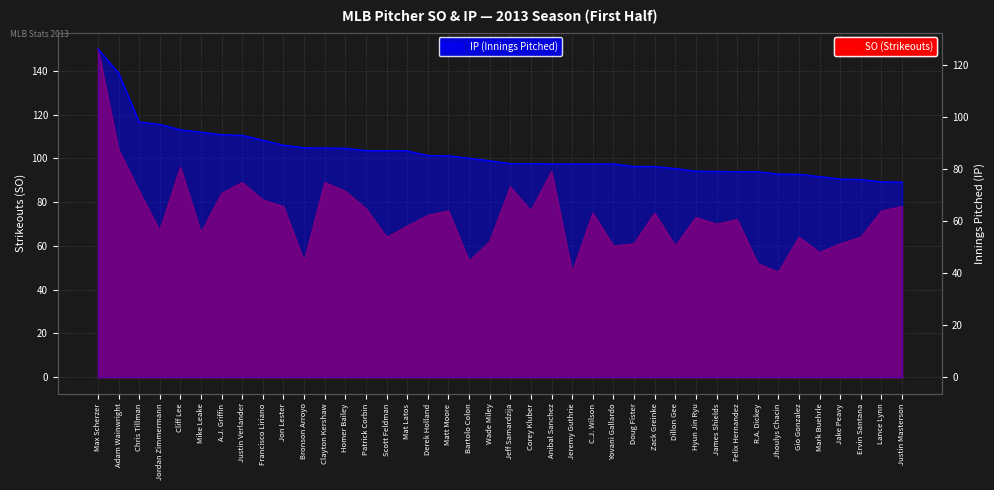

Which series has the largest total across all categories?

IP